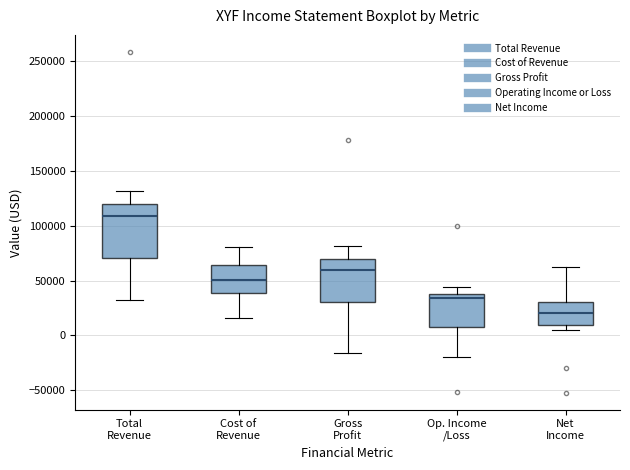

Reading left to right, read every box against the y-axis: the position of its median line, the range the box covers, and the ends of its whiskers. The values are not printed on the chart, so give them approximately, as read against the axis.

Total Revenue: median 110000, box 70000 to 120000, whiskers 30000 to 130000
Cost of Revenue: median 50000, box 40000 to 65000, whiskers 15000 to 80000
Gross Profit: median 60000, box 30000 to 70000, whiskers -15000 to 80000
Op. Income /Loss: median 35000, box 10000 to 40000, whiskers -20000 to 45000
Net Income: median 20000, box 10000 to 30000, whiskers 5000 to 60000